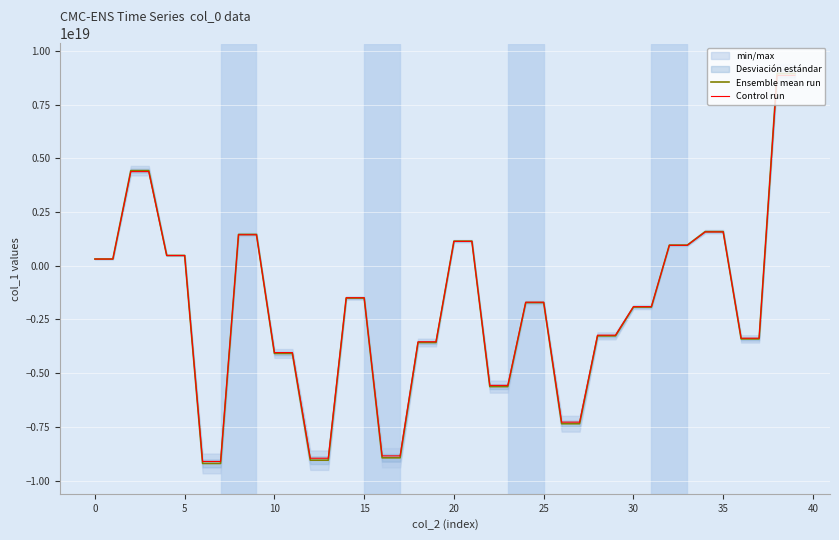

How many data points in Control run are less than -1696256899565950720?

20